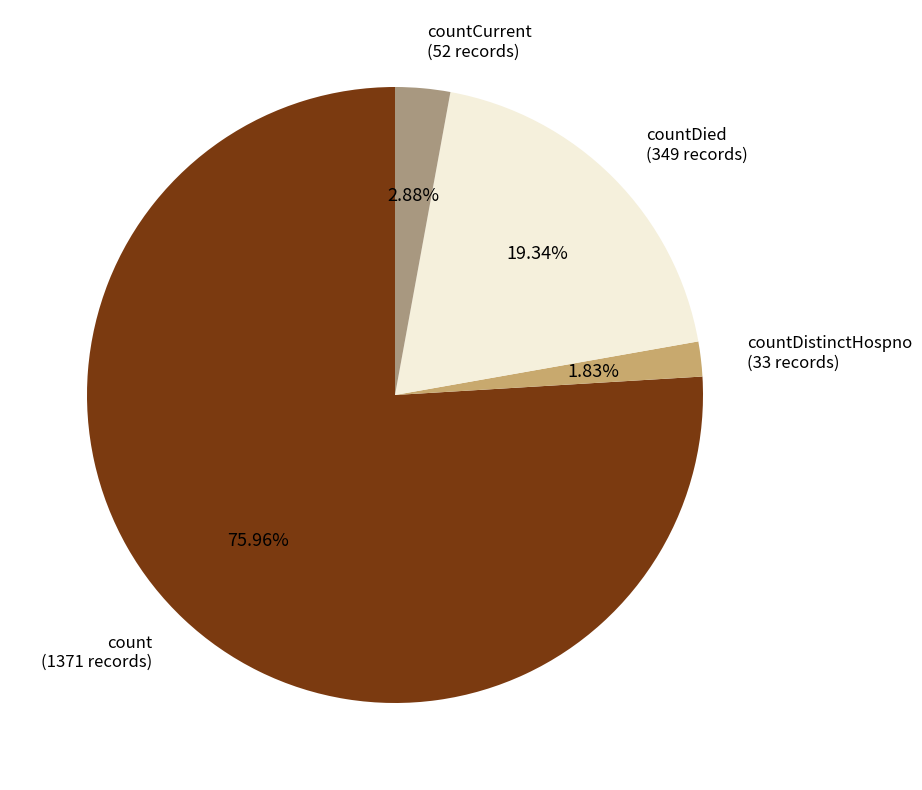

Is there any slice that represents more than half of the pie?

Yes